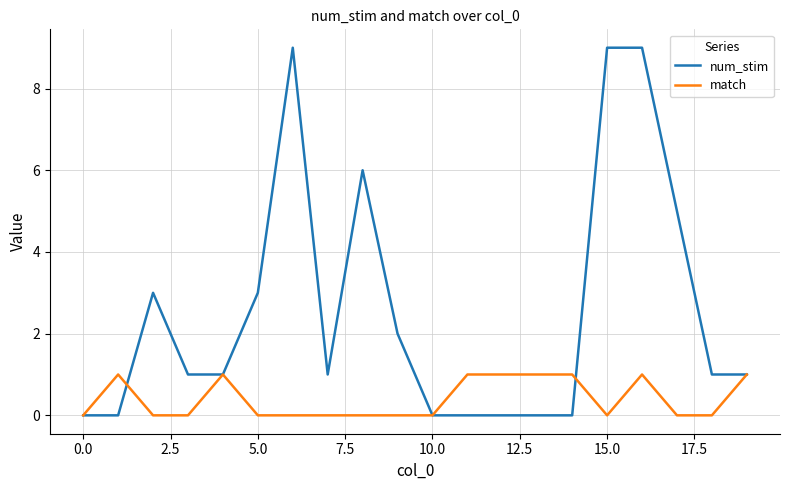

Which series has the largest total across all categories?

num_stim